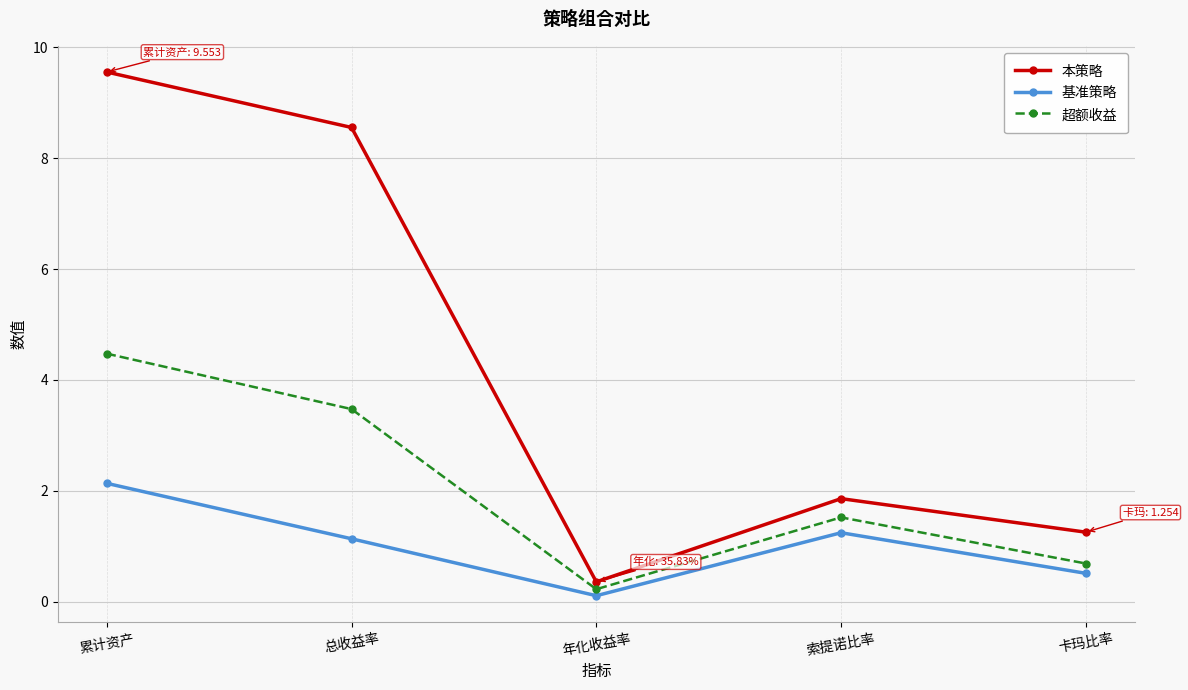

The value of 超额收益 at 总收益率 is 3.5. True or false?

True